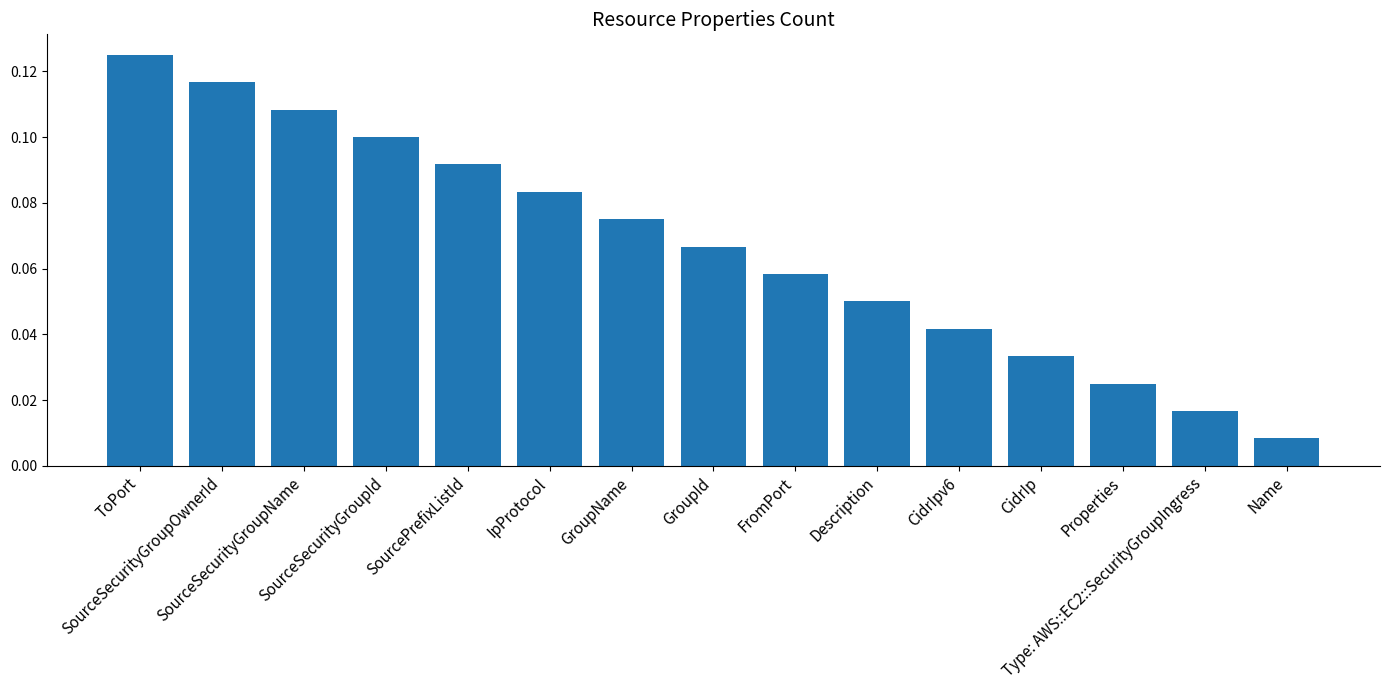

What is the label of the 9th bar from the right?

GroupName